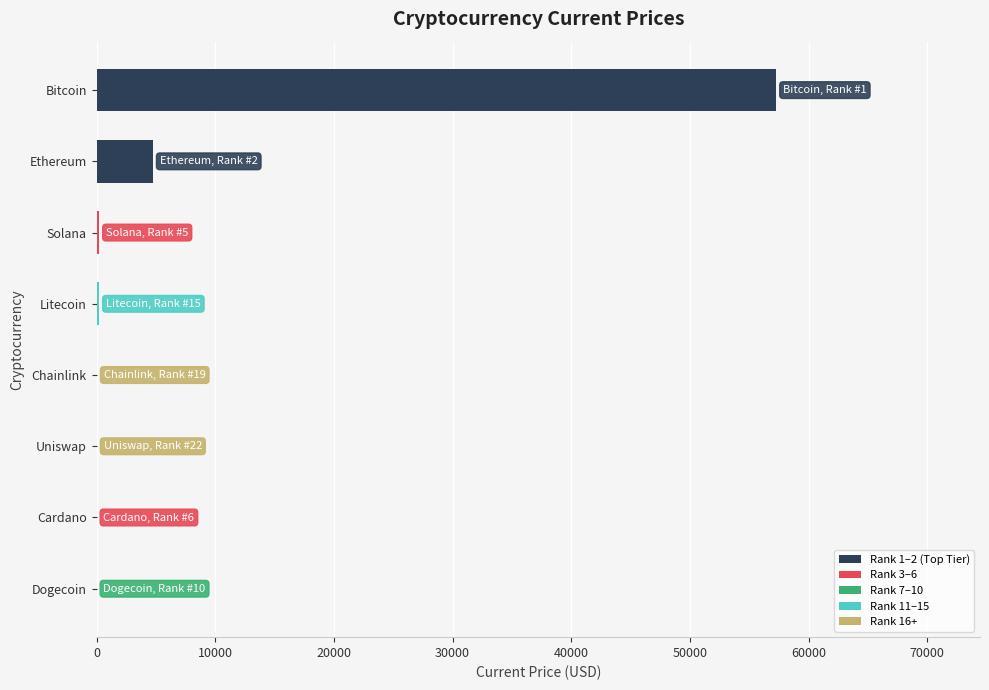

The value at Ethereum is 4746.4. True or false?

True